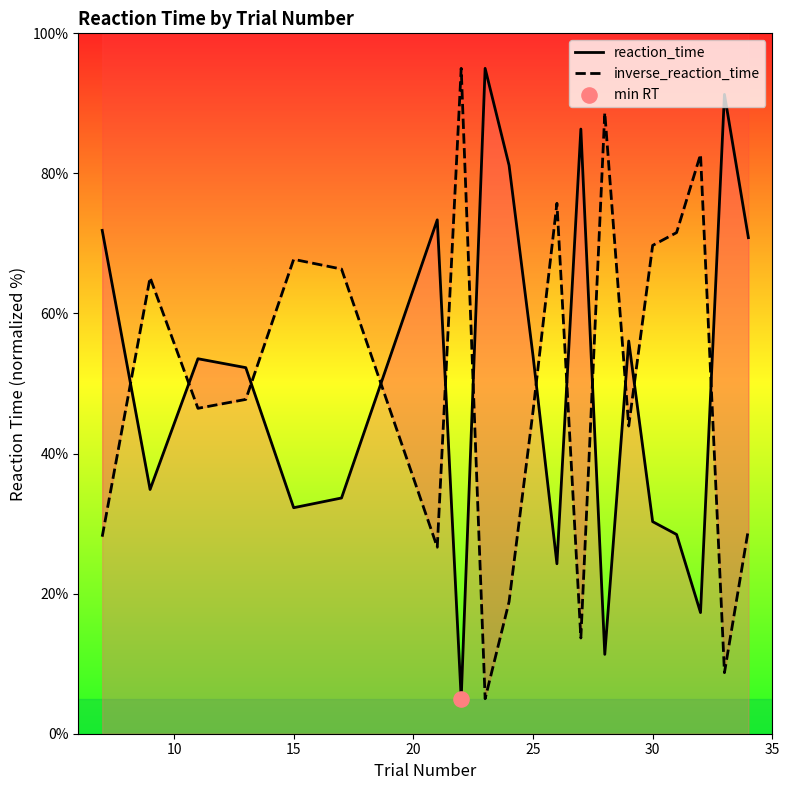

What is the total value across all series at 30?

100.0